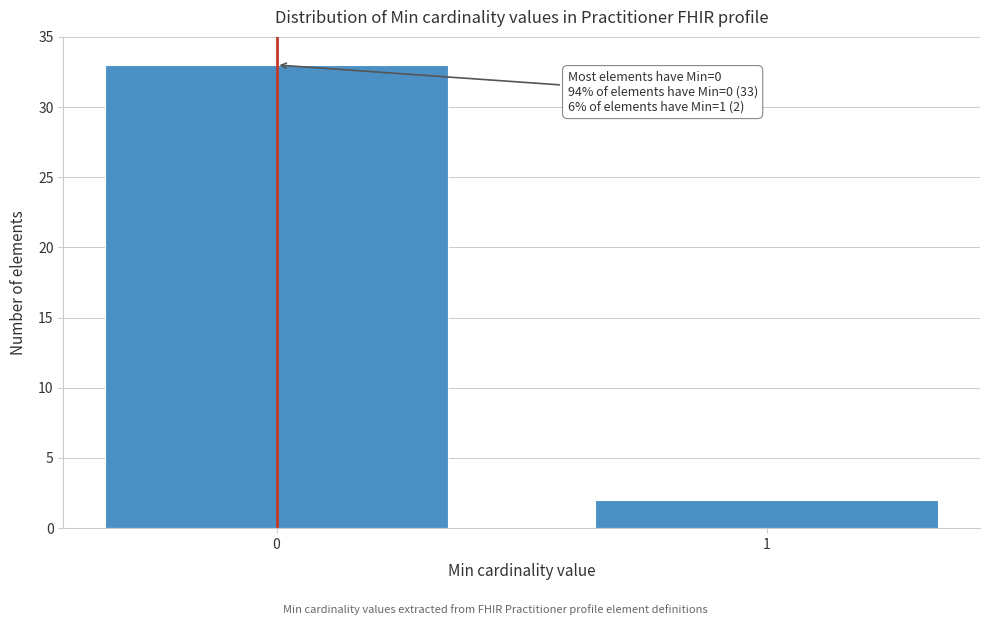

Reading right to left, transcribe all the data shown in this chart.

1=2	0=33